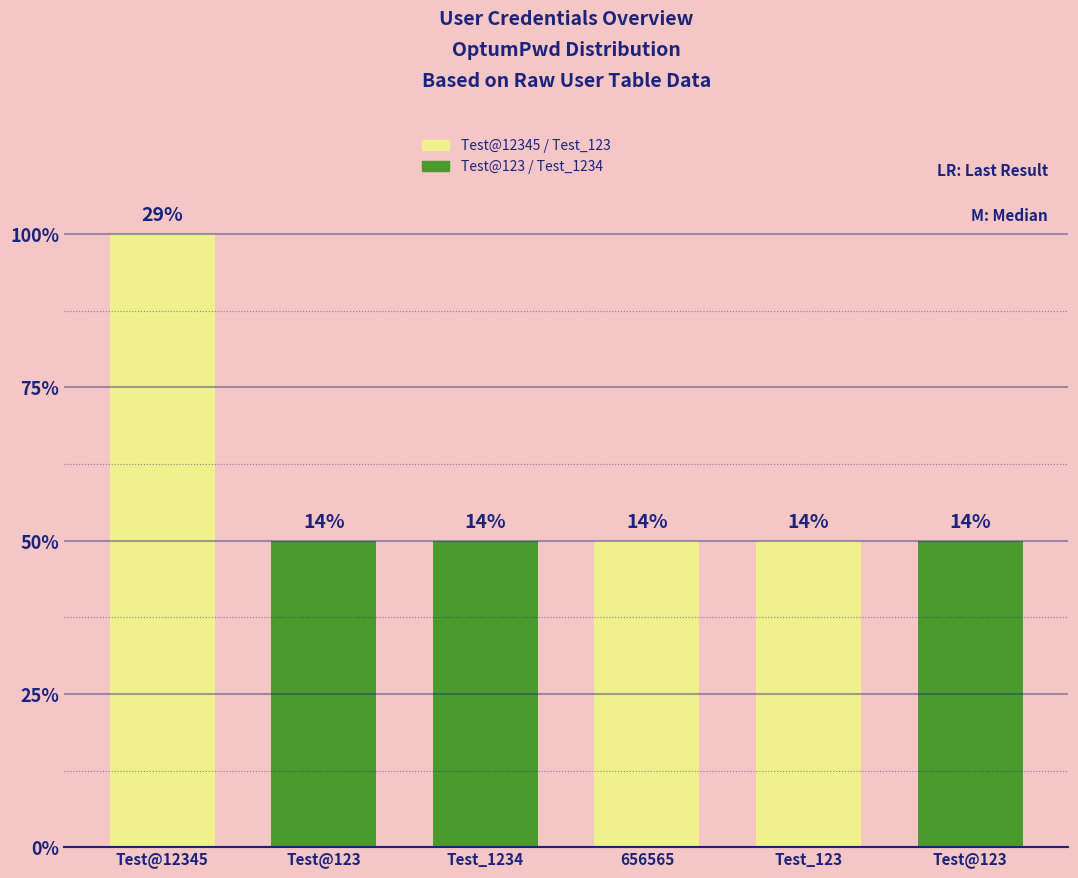

The value at Test@123_2 is 0. True or false?

False